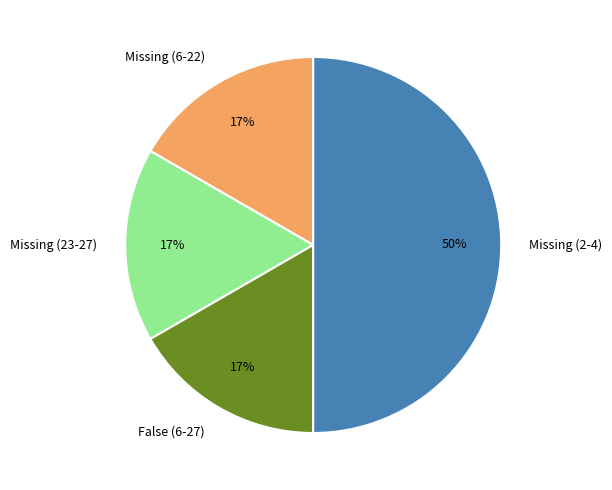

The Missing (6-22) slice represents 17% of the pie. True or false?

True